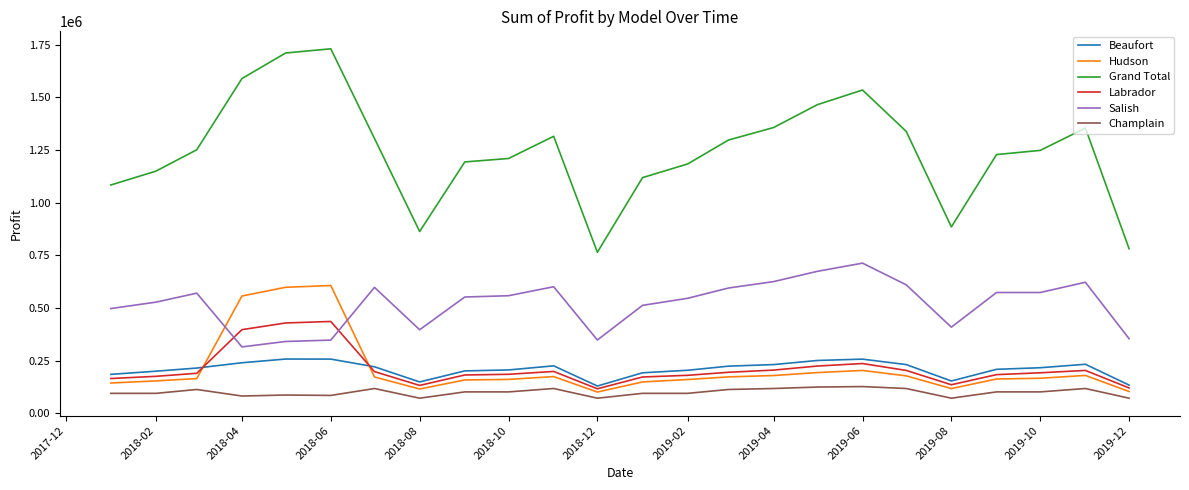

What is the maximum value shown in the chart?

1731285.0